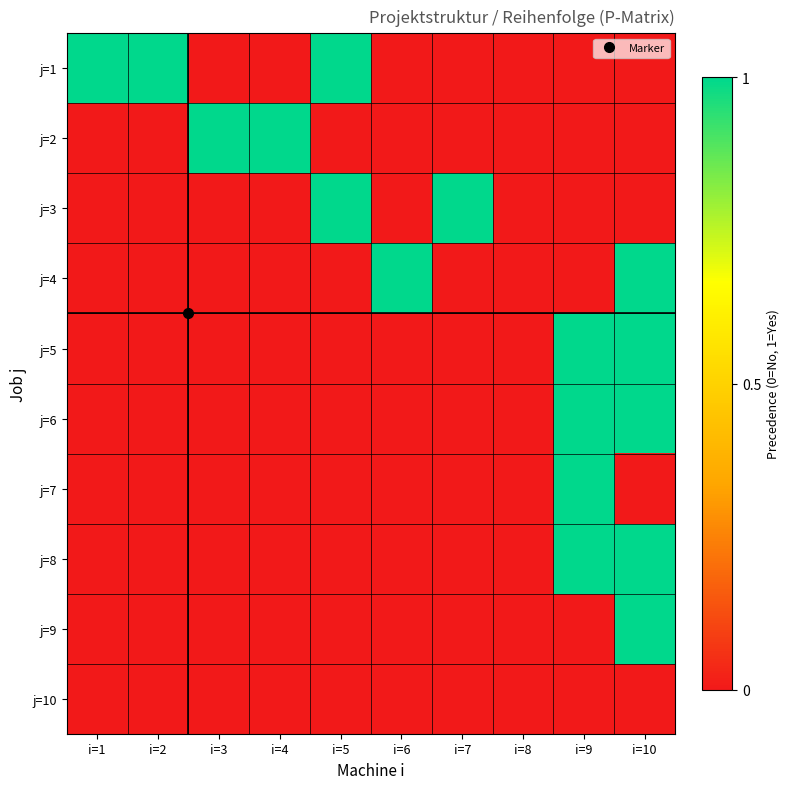

Reading left to right, transcribe all the data shown in this chart.

j=1: i=1=1	i=2=1	i=3=0	i=4=0	i=5=1	i=6=0	i=7=0	i=8=0	i=9=0	i=10=0
j=2: i=1=0	i=2=0	i=3=1	i=4=1	i=5=0	i=6=0	i=7=0	i=8=0	i=9=0	i=10=0
j=3: i=1=0	i=2=0	i=3=0	i=4=0	i=5=1	i=6=0	i=7=1	i=8=0	i=9=0	i=10=0
j=4: i=1=0	i=2=0	i=3=0	i=4=0	i=5=0	i=6=1	i=7=0	i=8=0	i=9=0	i=10=1
j=5: i=1=0	i=2=0	i=3=0	i=4=0	i=5=0	i=6=0	i=7=0	i=8=0	i=9=1	i=10=1
j=6: i=1=0	i=2=0	i=3=0	i=4=0	i=5=0	i=6=0	i=7=0	i=8=0	i=9=1	i=10=1
j=7: i=1=0	i=2=0	i=3=0	i=4=0	i=5=0	i=6=0	i=7=0	i=8=0	i=9=1	i=10=0
j=8: i=1=0	i=2=0	i=3=0	i=4=0	i=5=0	i=6=0	i=7=0	i=8=0	i=9=1	i=10=1
j=9: i=1=0	i=2=0	i=3=0	i=4=0	i=5=0	i=6=0	i=7=0	i=8=0	i=9=0	i=10=1
j=10: i=1=0	i=2=0	i=3=0	i=4=0	i=5=0	i=6=0	i=7=0	i=8=0	i=9=0	i=10=0